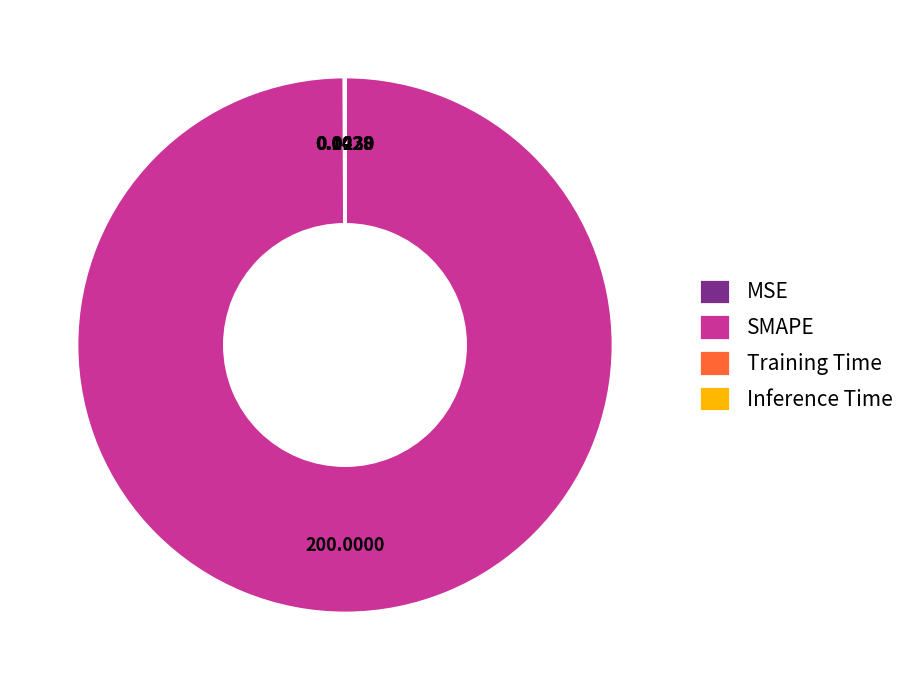

What is the largest slice in the pie chart?

SMAPE